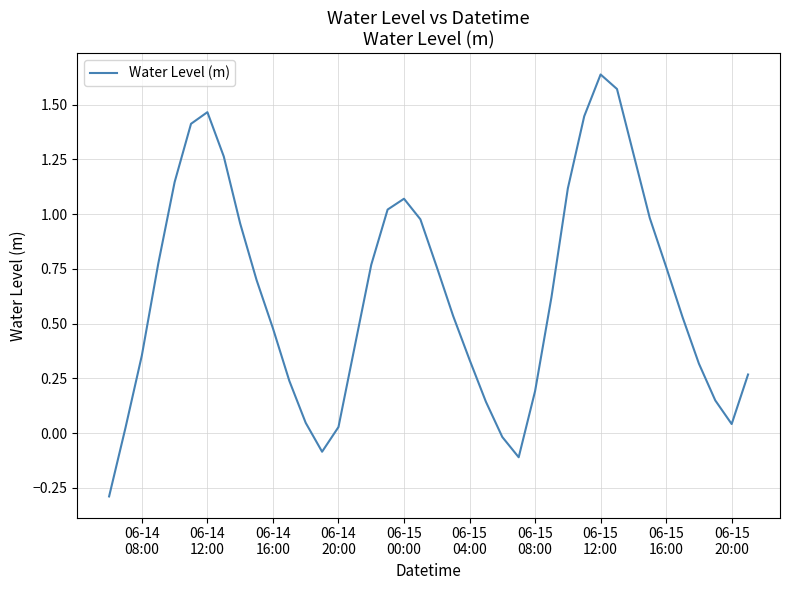

What is the difference between the maximum and minimum values?

1.9